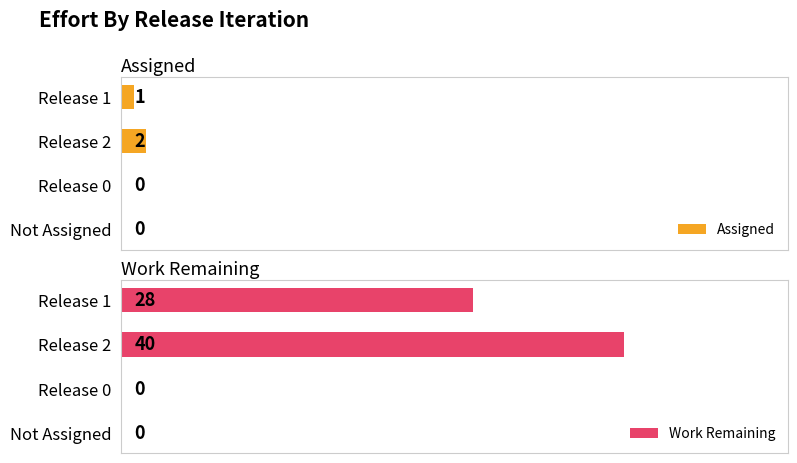

Where is Assigned nearest to the value 1?

Release 1